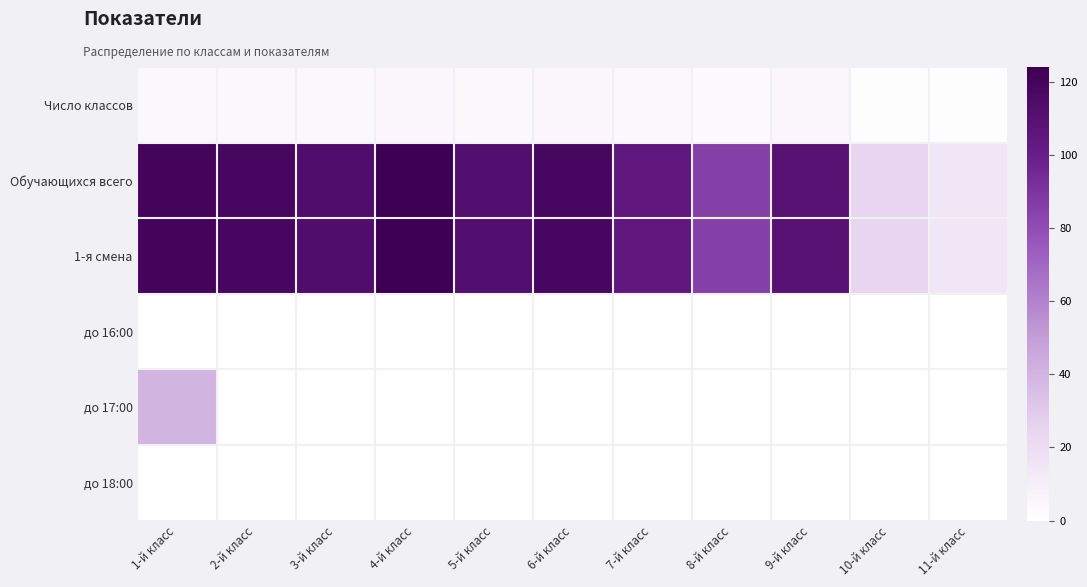

List the series in order of their peak value, highest first.

Обучающихся всего, 1-я смена, до 17:00, Число классов, до 16:00, до 18:00